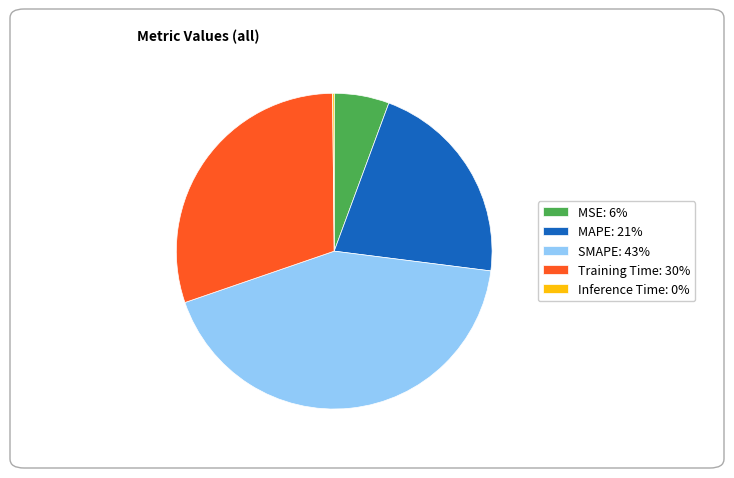

Approximately how many times larger is the value at Training Time: 30% compared to MAPE: 21%?

1.4